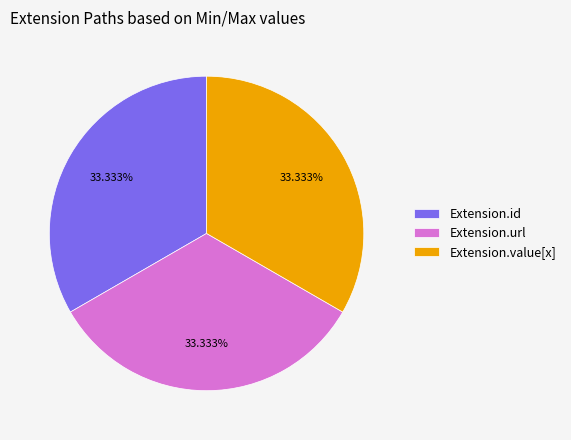

How many slices are in this pie chart?

3